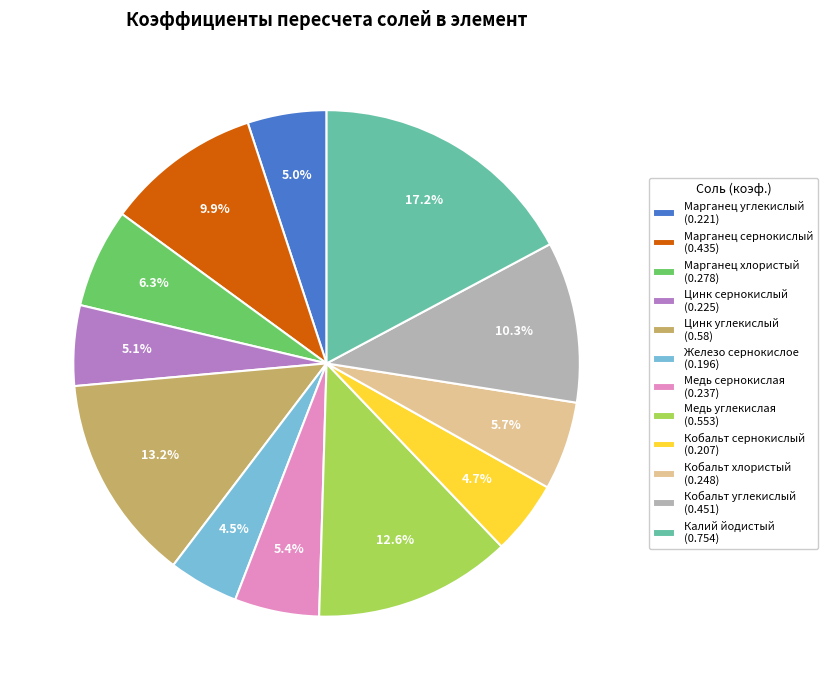

Do Кобальт хлористый (0.248) and Марганец углекислый (0.221) together represent more than half of the pie?

No